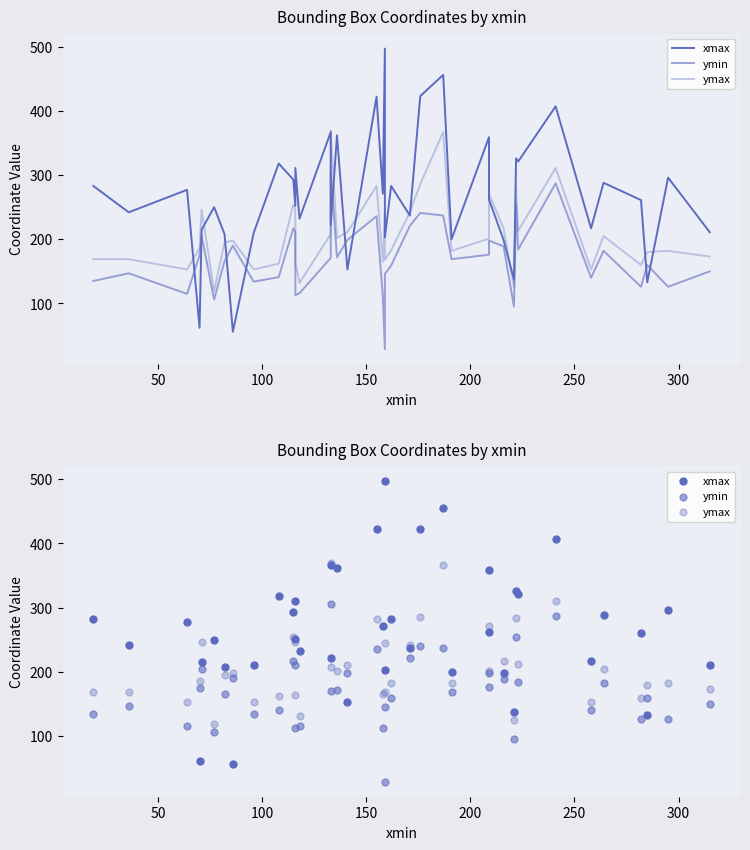

Which series reaches the minimum Y coordinate?

ymin